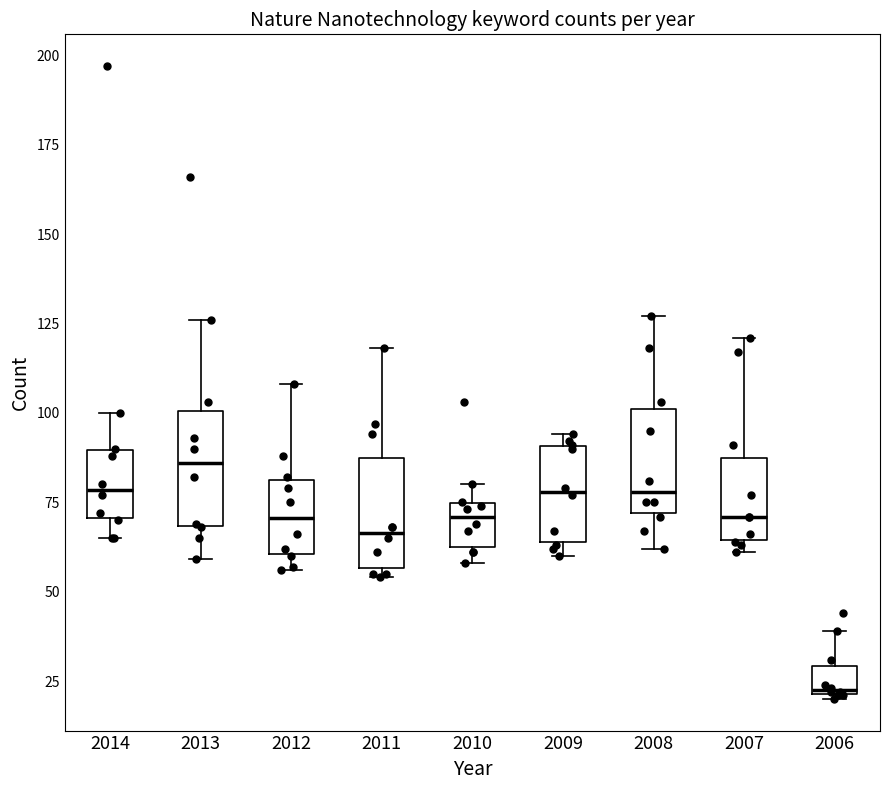

Reading left to right, transcribe this box plot: for each box, give where its median line is, the range the box spans, and where its two whiskers end, as read against the y-axis. The values are not printed on the chart, so give them approximately, as read against the axis.

2014: median 80, box 70 to 90, whiskers 65 to 100
2013: median 85, box 70 to 100, whiskers 60 to 125
2012: median 70, box 60 to 80, whiskers 55 to 110
2011: median 65, box 55 to 90, whiskers 55 (just below the box's lower edge) to 120
2010: median 70, box 65 to 75, whiskers 60 to 80
2009: median 80, box 65 to 90, whiskers 60 to 95
2008: median 80, box 70 to 100, whiskers 60 to 125
2007: median 70, box 65 to 90, whiskers 60 to 120
2006: median 25, box 20 to 30, whiskers 20 to 40